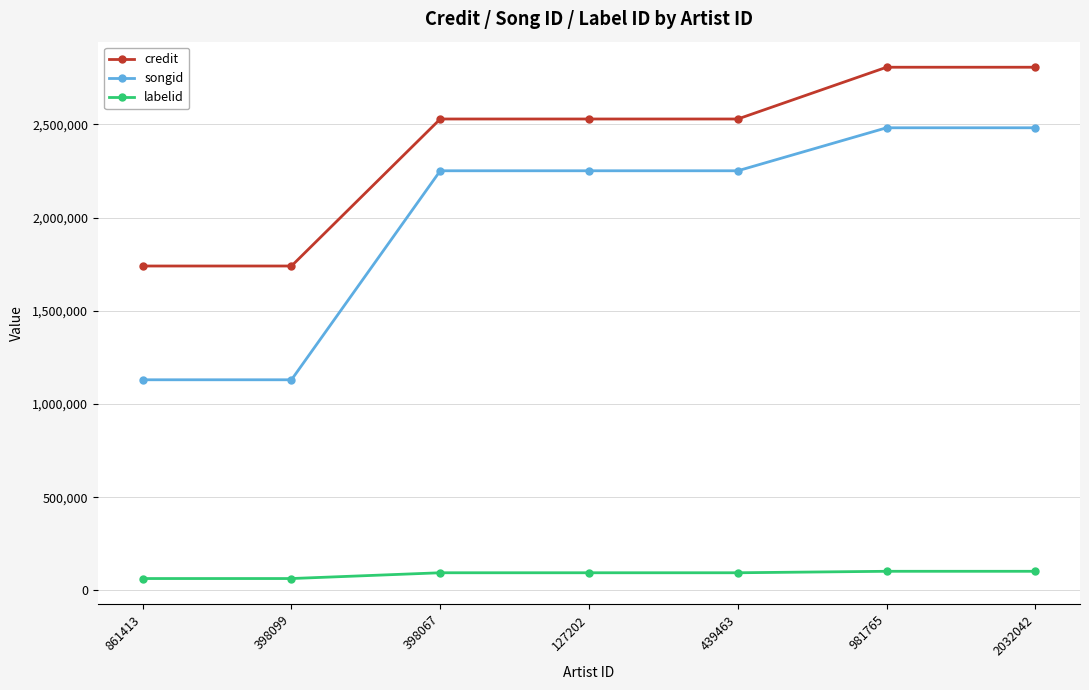

True or false: credit has more than 2 points higher than both neighbors.

False